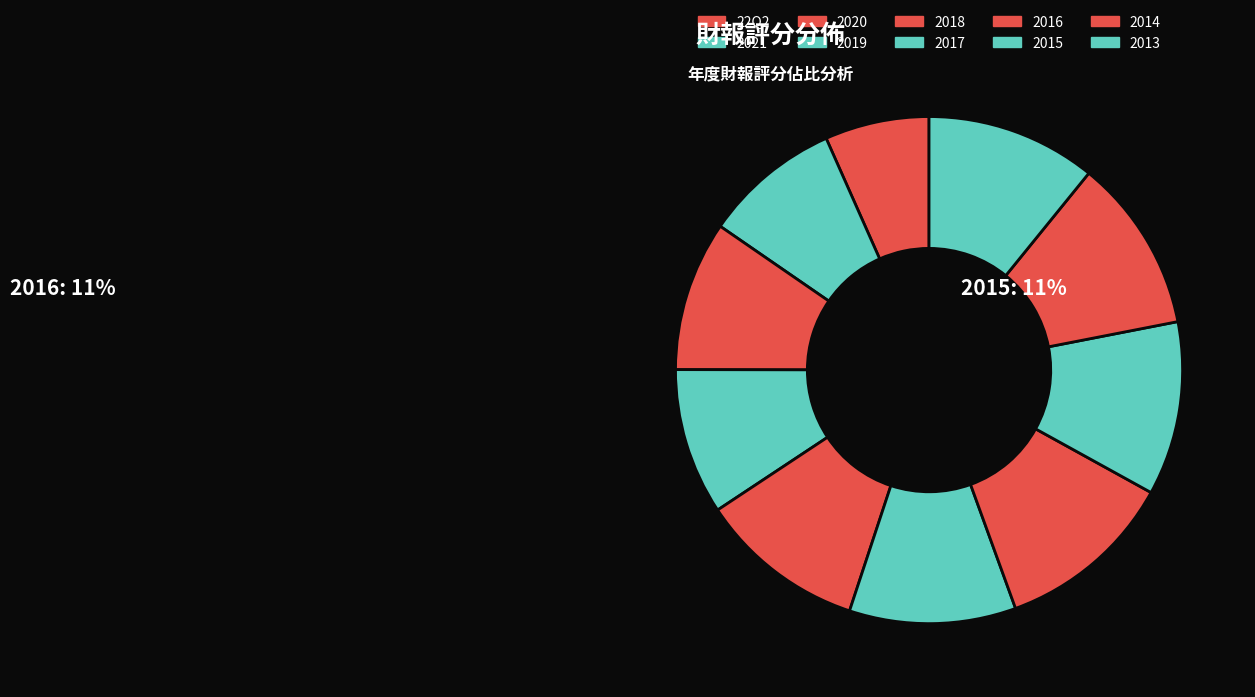

To the nearest percent, what portion does 2013 represent?

11%